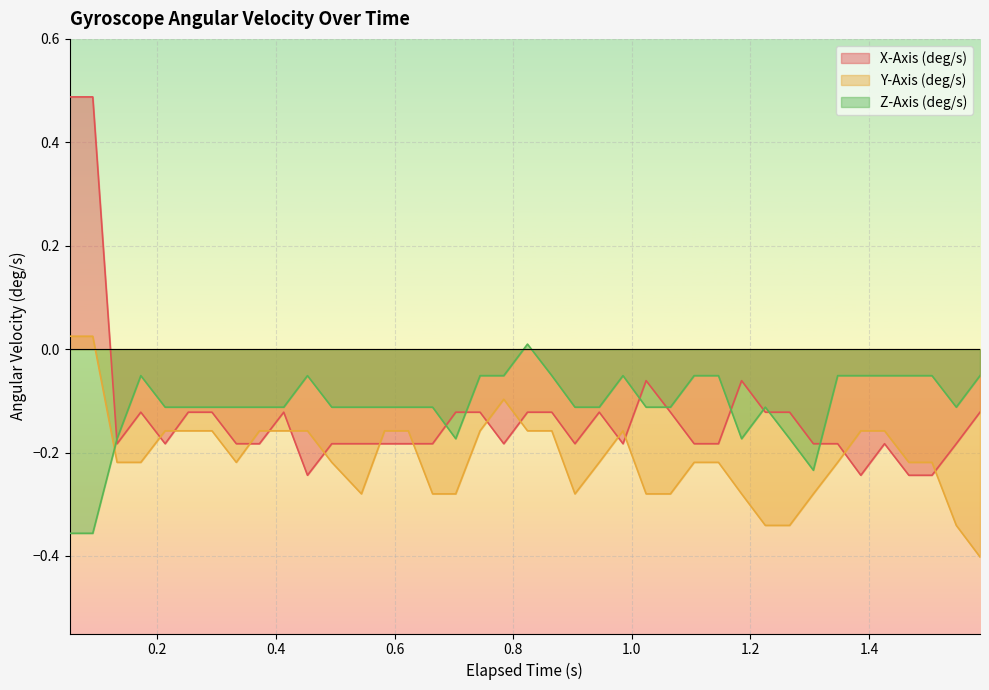

Reading left to right, transcribe all the data shown in this chart.

X-Axis (deg/s): 0.5	0.5	-0.2	-0.1	-0.2	-0.1	-0.1	-0.2	-0.2	-0.1	-0.2	-0.2	-0.2	-0.2	-0.2	-0.2	-0.1	-0.1	-0.2	-0.1	-0.1	-0.2	-0.1	-0.2	-0.1	-0.1	-0.2	-0.2	-0.1	-0.1	-0.1	-0.2	-0.2	-0.2	-0.2	-0.2	-0.2	-0.2	-0.1
Y-Axis (deg/s): 0.0	0.0	-0.2	-0.2	-0.2	-0.2	-0.2	-0.2	-0.2	-0.2	-0.2	-0.2	-0.3	-0.2	-0.2	-0.3	-0.3	-0.2	-0.1	-0.2	-0.2	-0.3	-0.2	-0.2	-0.3	-0.3	-0.2	-0.2	-0.3	-0.3	-0.3	-0.3	-0.2	-0.2	-0.2	-0.2	-0.2	-0.3	-0.4
Z-Axis (deg/s): -0.4	-0.4	-0.2	-0.1	-0.1	-0.1	-0.1	-0.1	-0.1	-0.1	-0.1	-0.1	-0.1	-0.1	-0.1	-0.1	-0.2	-0.1	-0.1	0.0	-0.1	-0.1	-0.1	-0.1	-0.1	-0.1	-0.1	-0.1	-0.2	-0.1	-0.2	-0.2	-0.1	-0.1	-0.1	-0.1	-0.1	-0.1	-0.1